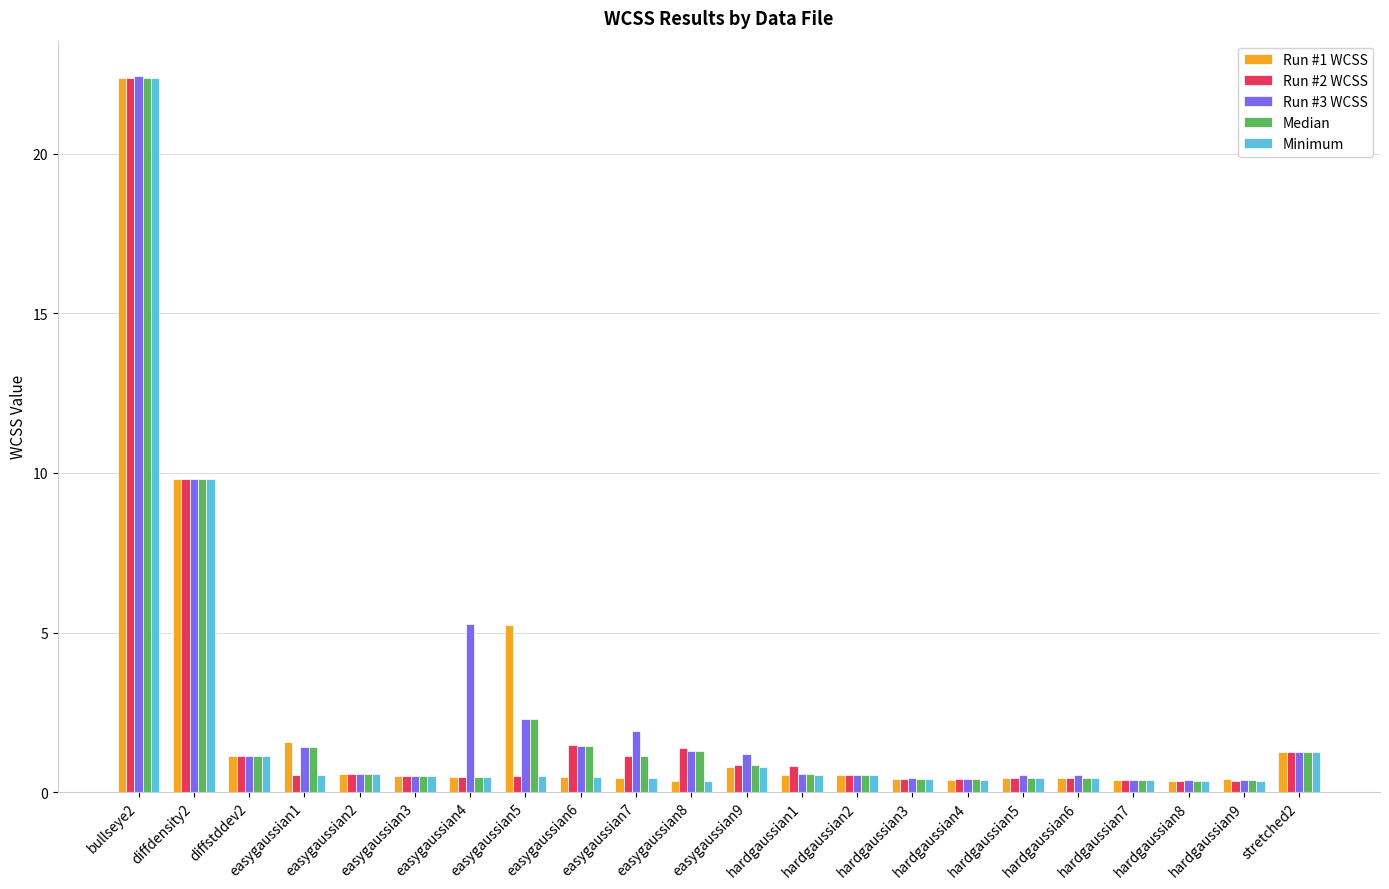

What is the total value across all series at hardgaussian9?

1.9